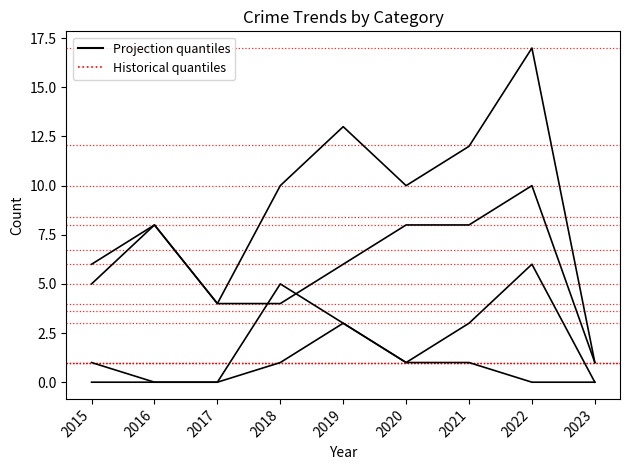

At which category does the chart reach its minimum across all series?

2015